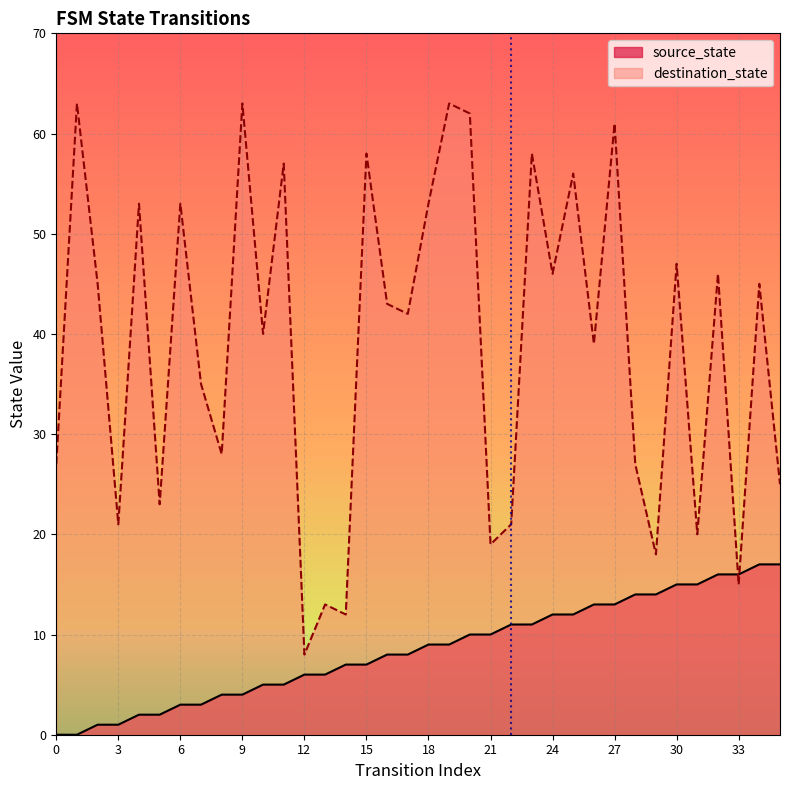

Is it true that source_state equals 13 at 27?

True